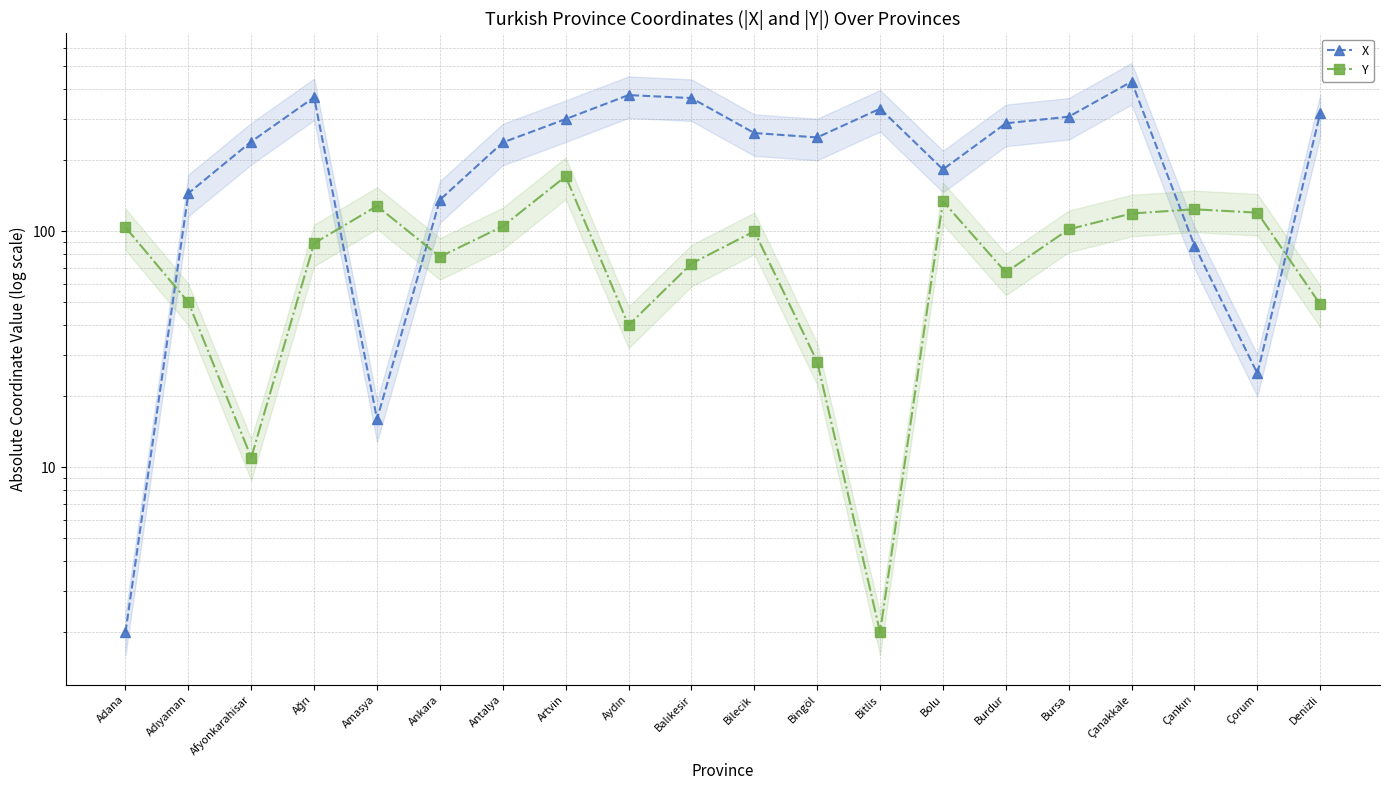

Rank the series at Balıkesir from highest to lowest value.

X, Y